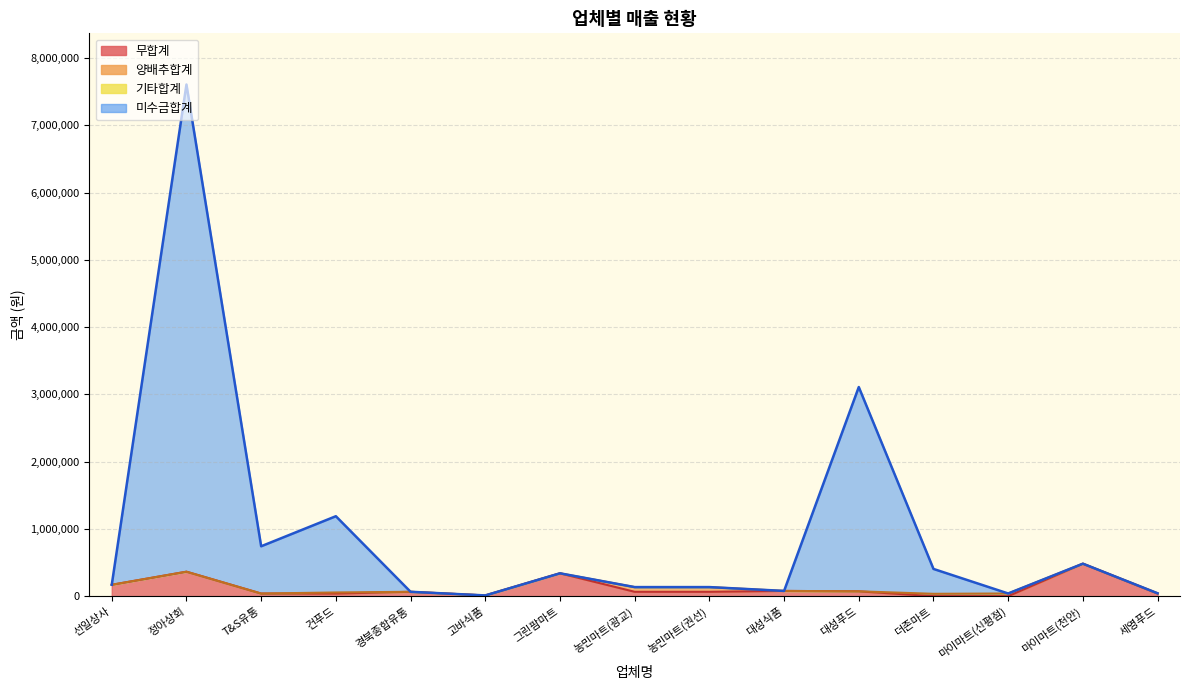

What is the average value of the 미수금합계 series?

970293